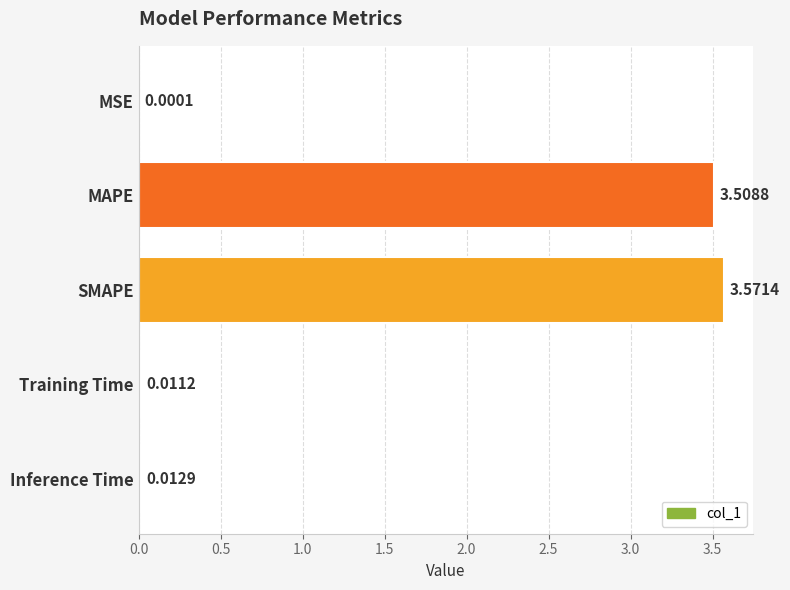

At which label is the value closest to 1?

Inference Time